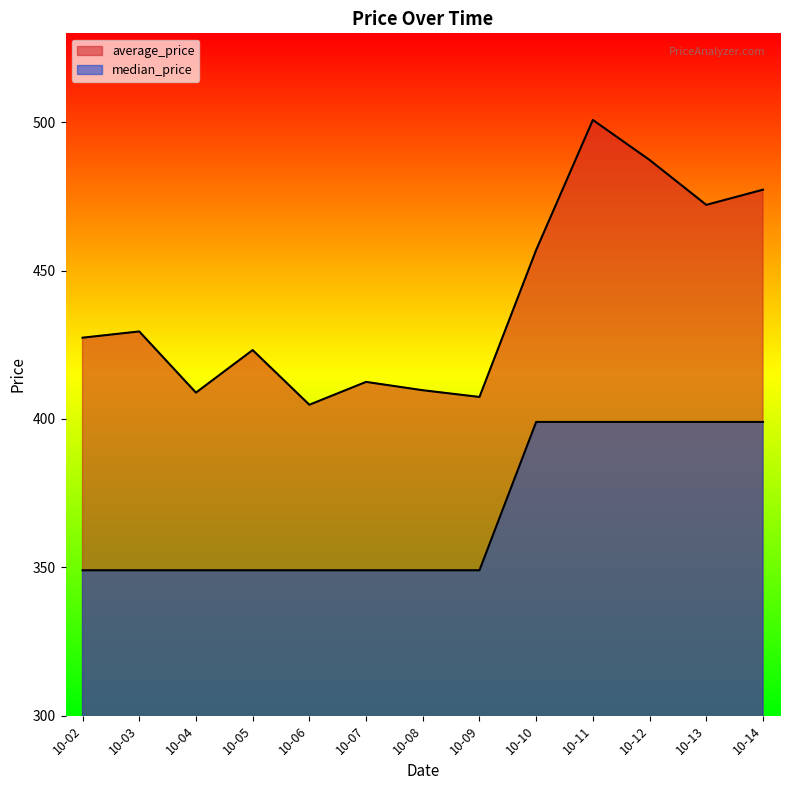

Rank the categories by median_price value from highest to lowest.

10-10, 10-11, 10-12, 10-13, 10-14, 10-02, 10-03, 10-04, 10-05, 10-06, 10-07, 10-08, 10-09